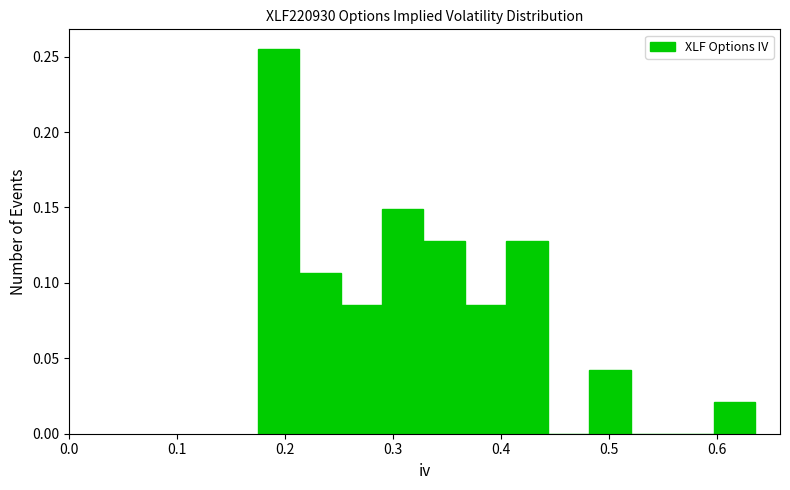

Around what value on the x-axis is the tallest bar? Give the approximate position of its centre, as read against the axis.

0.19